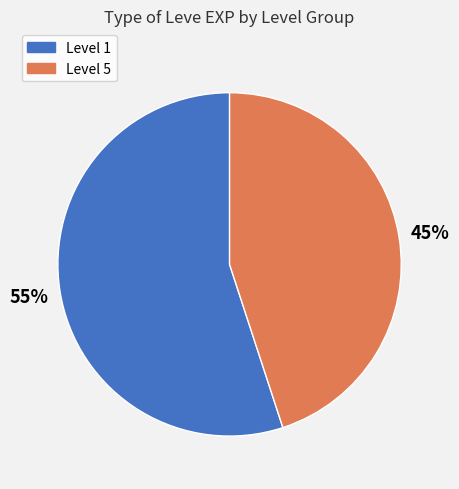

To the nearest percent, what is the average slice percentage?

50%